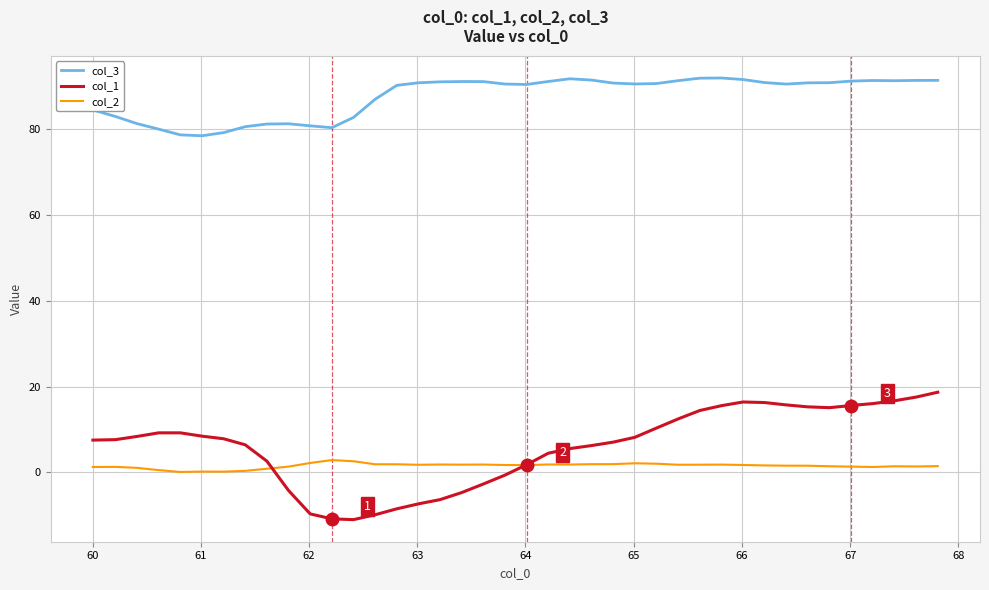

What is the smallest value displayed?

-11.0